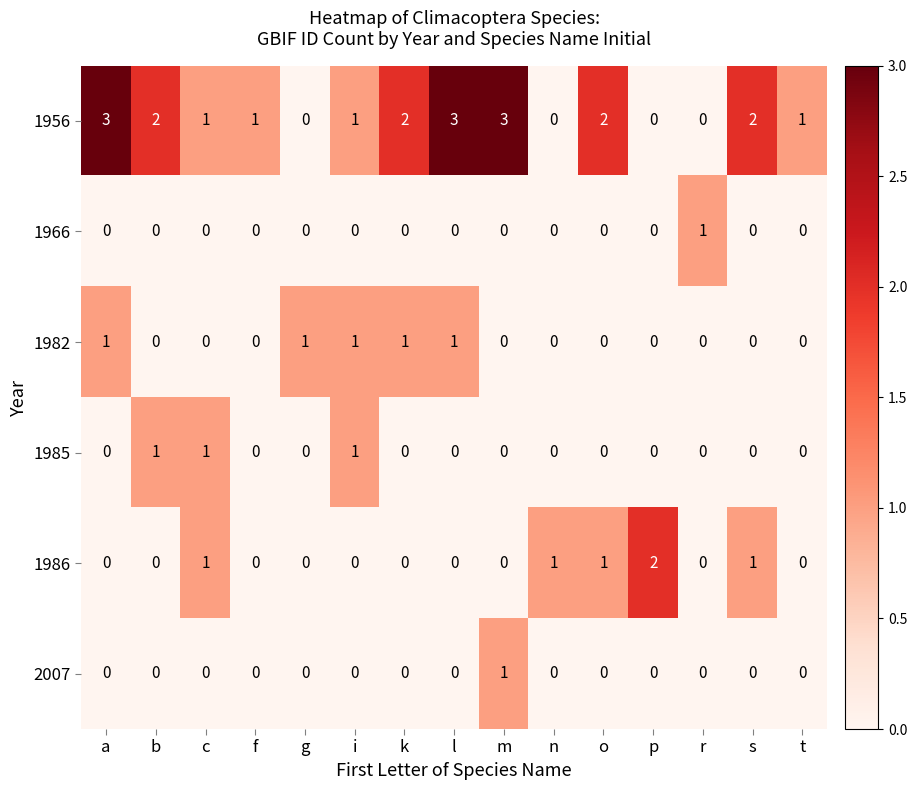

The 1986 series shows 1 at a. True or false?

False